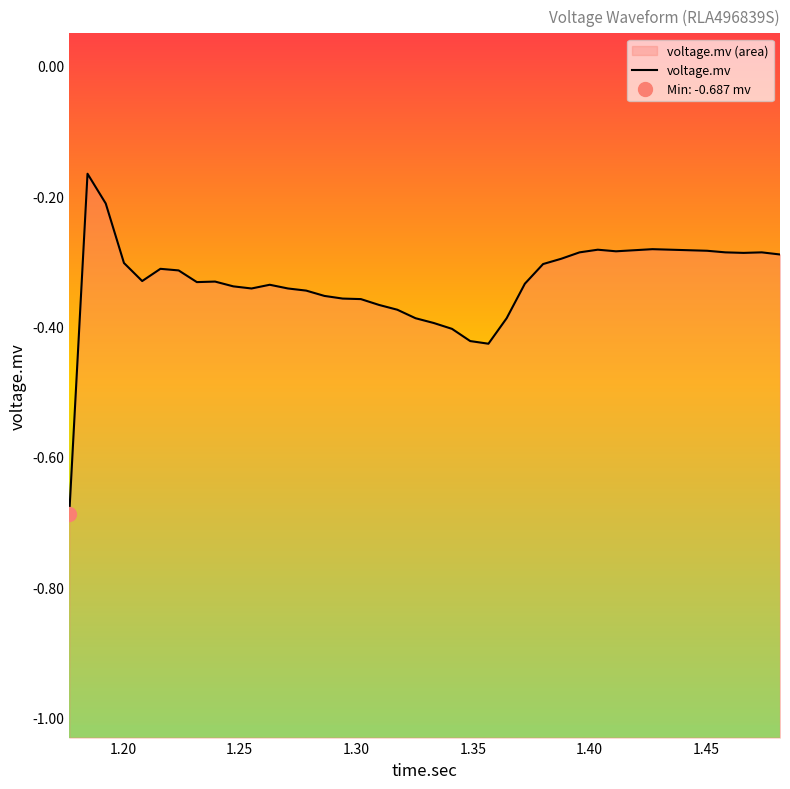

How many lines are shown in the chart?

1